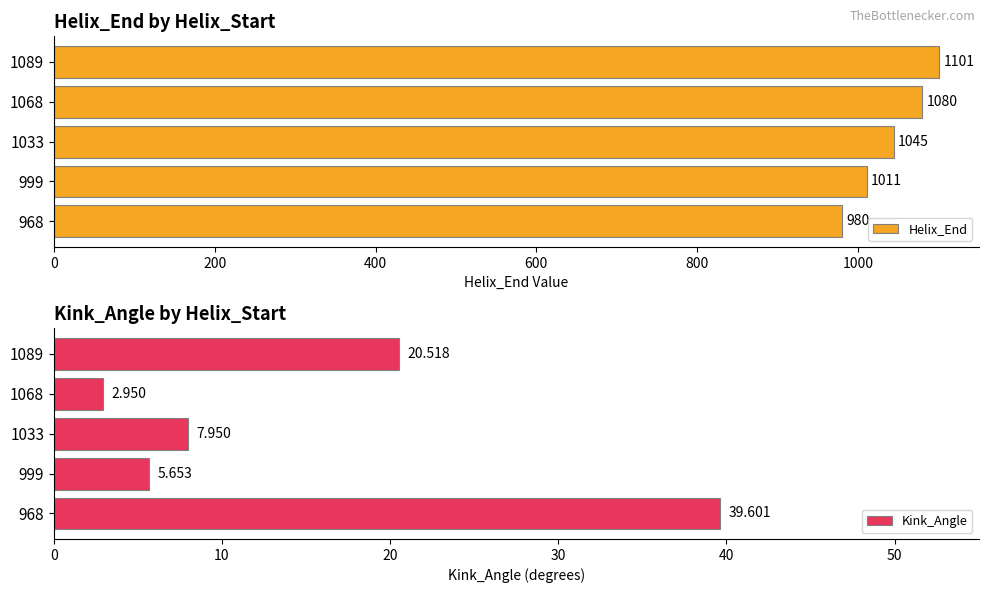

List the labels in order of Helix_End value, largest first.

1089, 1068, 1033, 999, 968